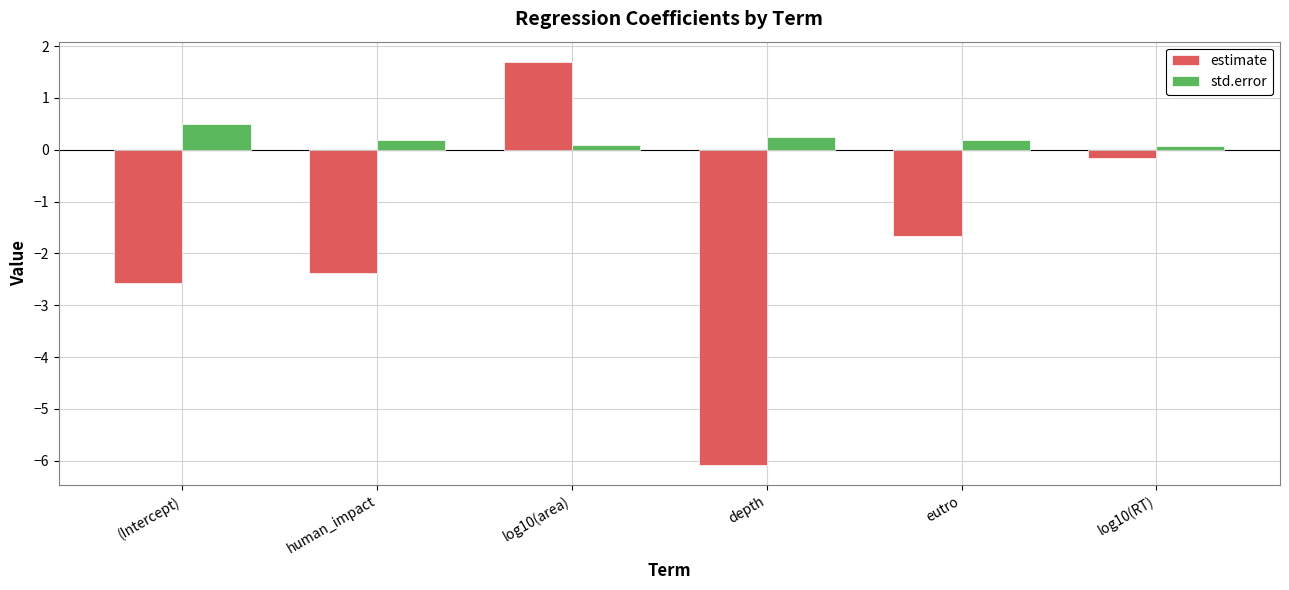

What value does the std.error series have at (Intercept)?

0.5